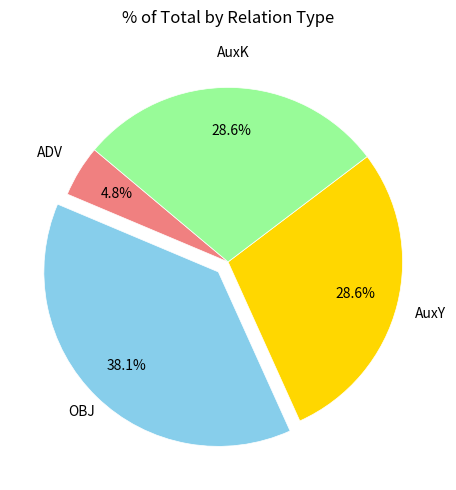

Does any single category account for the majority?

No